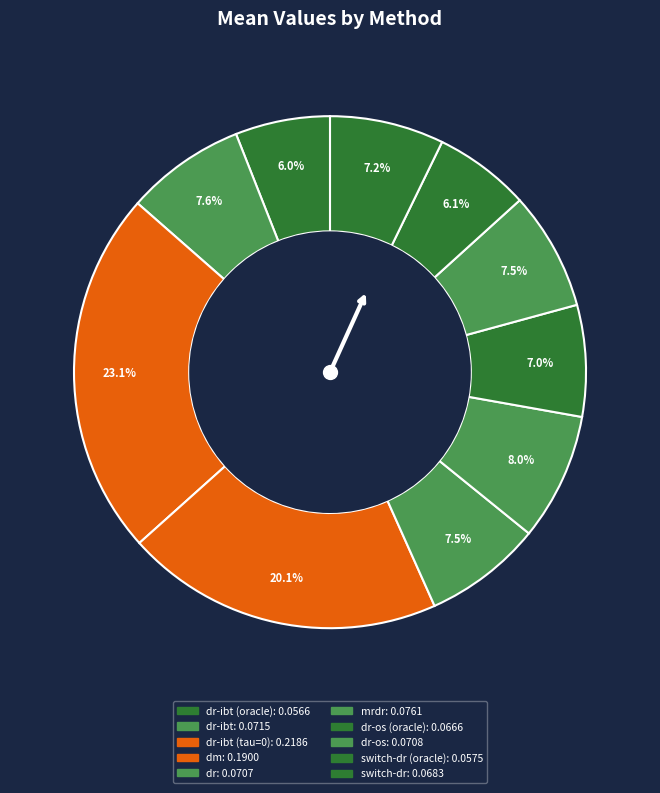

How many slices are in this pie chart?

10